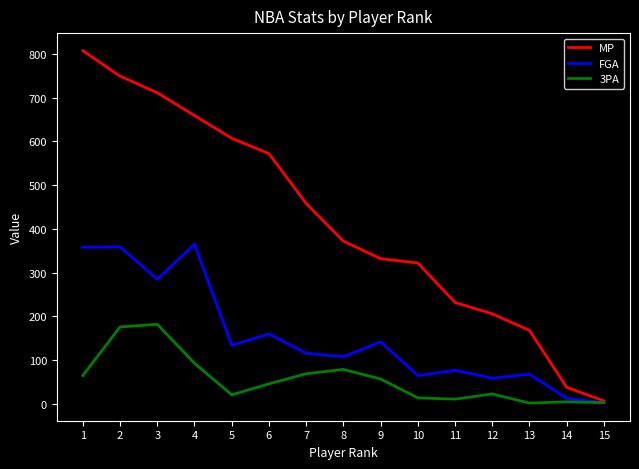

Between 4 and 6, which series saw the biggest shift?

FGA